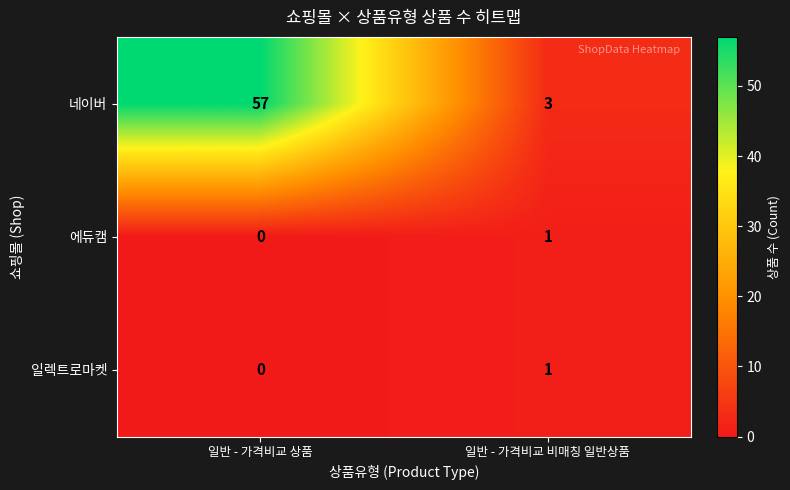

What is the total value across all series at 일반 - 가격비교 비매칭 일반상품?

5